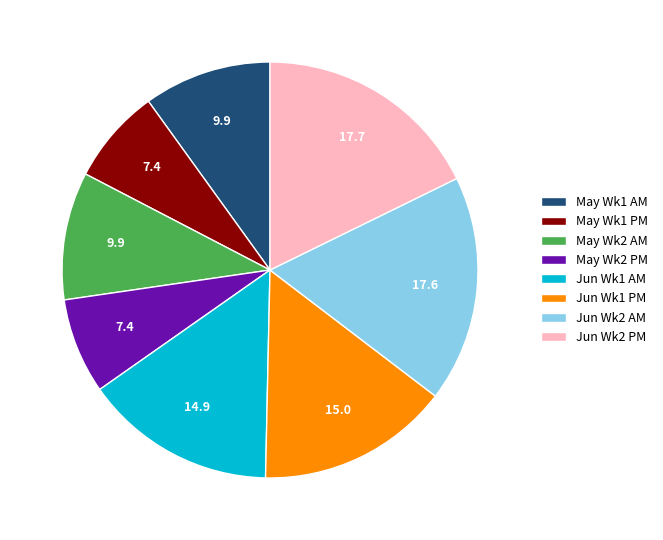

Is the sum of Jun Wk2 PM and Jun Wk1 PM greater than half?

No